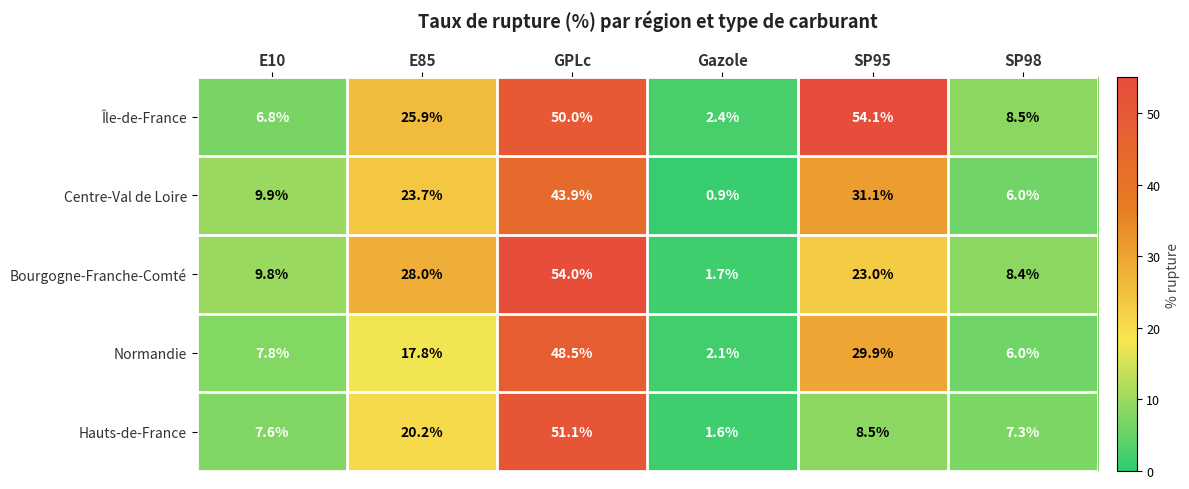

Rank the categories by Île-de-France value from highest to lowest.

SP95, GPLc, E85, SP98, E10, Gazole